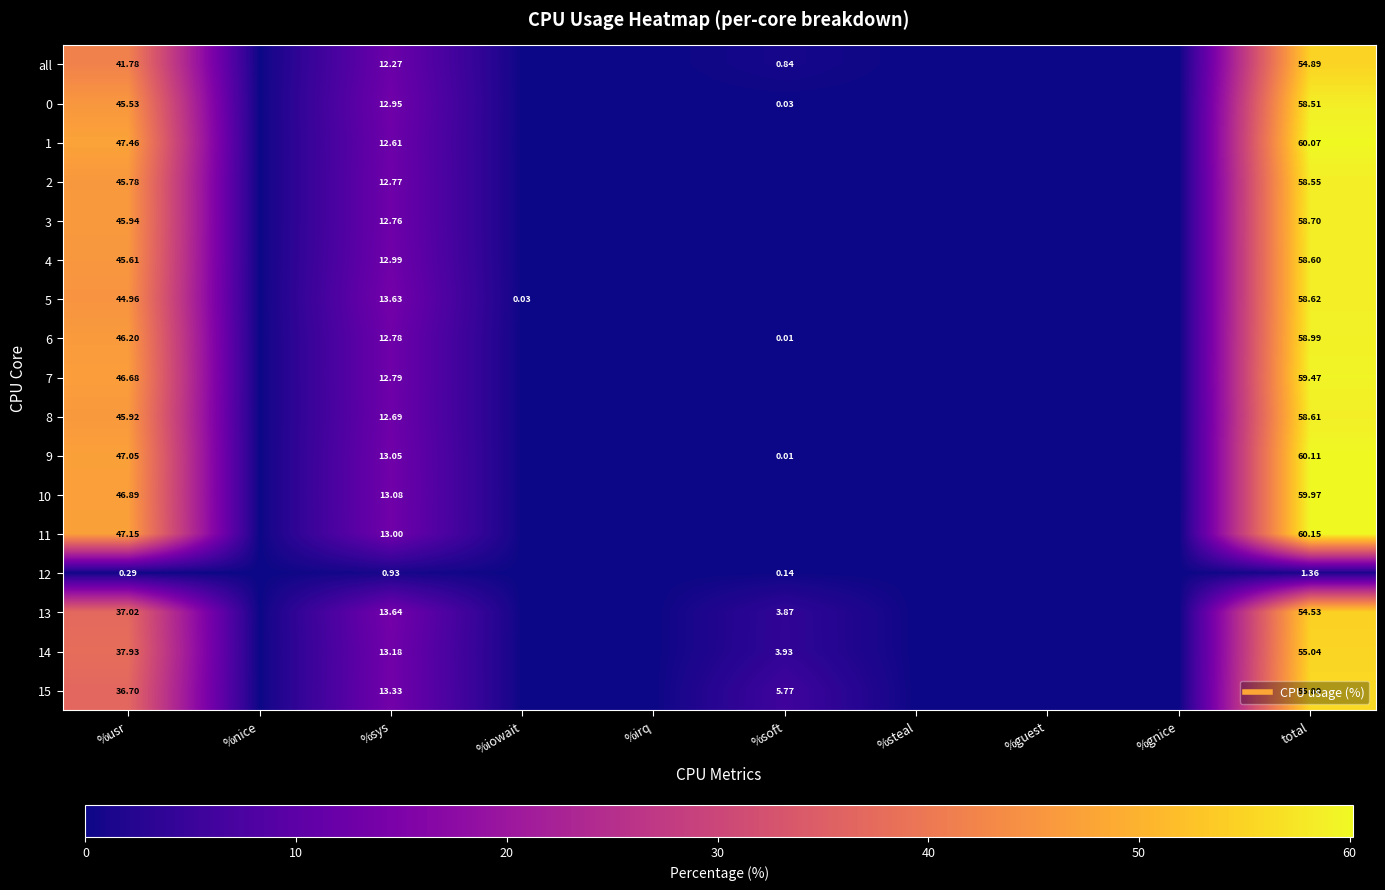

What is the difference between the second highest and second lowest values in the 4 series?

45.6